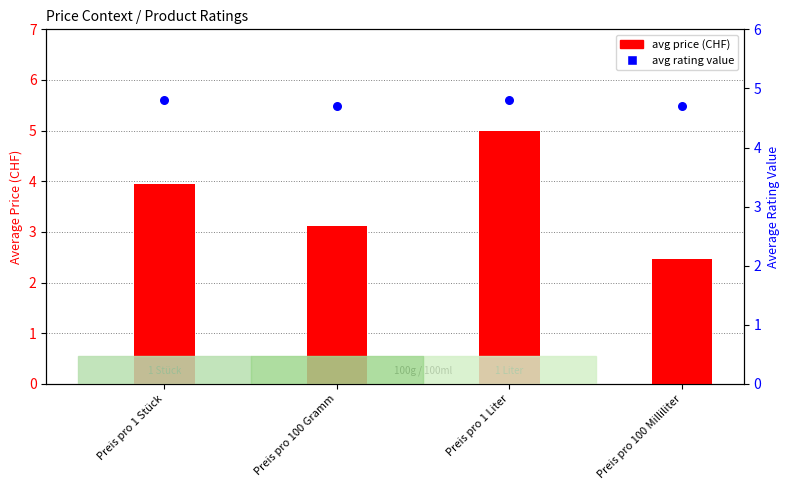

Which series contains the lowest Y value?

avg price (CHF)